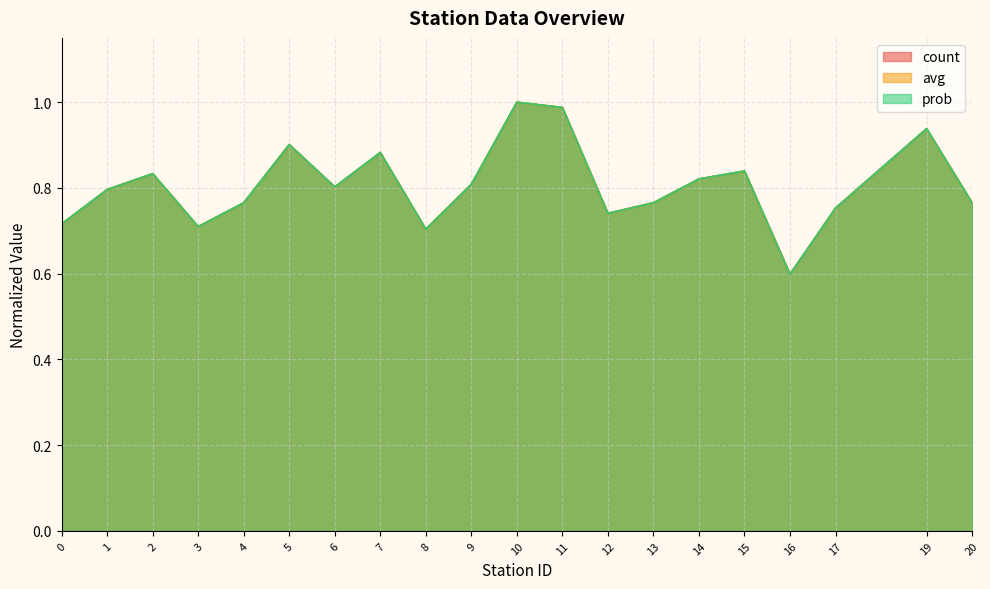

Where is prob nearest to the value 0?

16